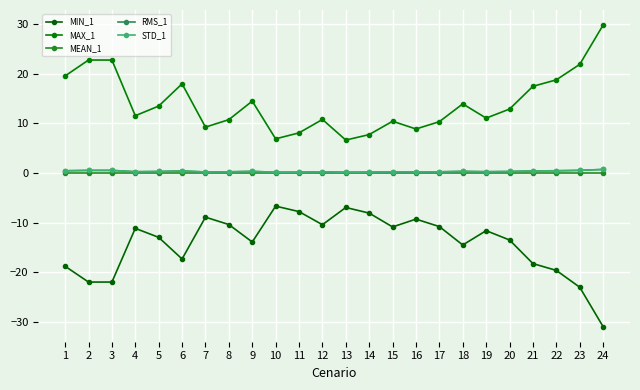

True or false: MAX_1 has a value of 20.6 at 4.

False